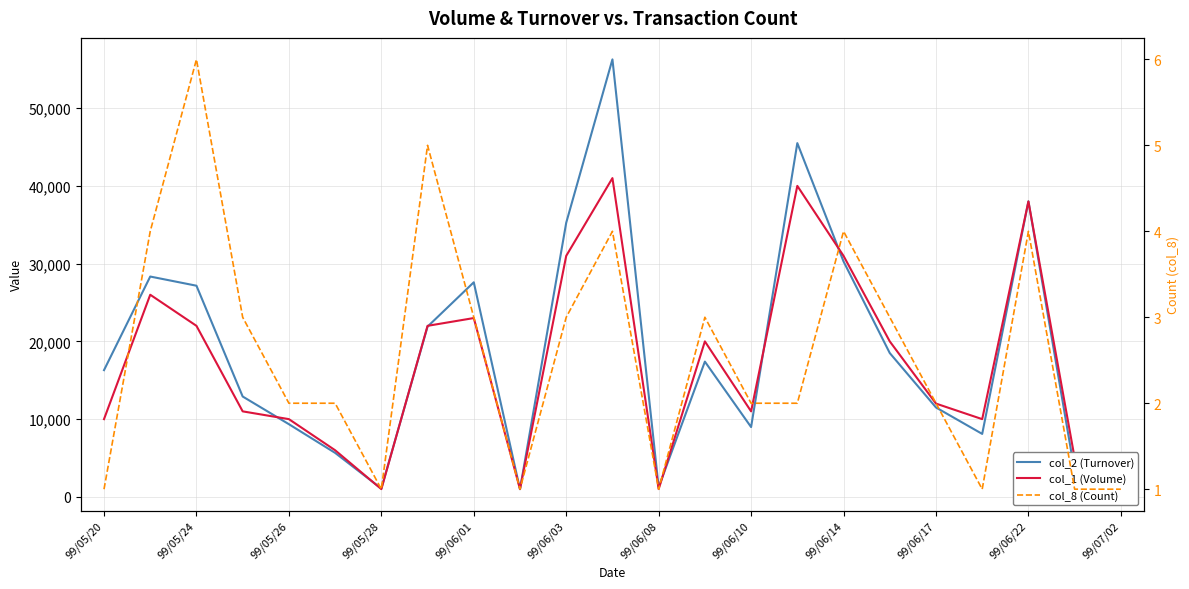

What is the greatest value displayed?

56270